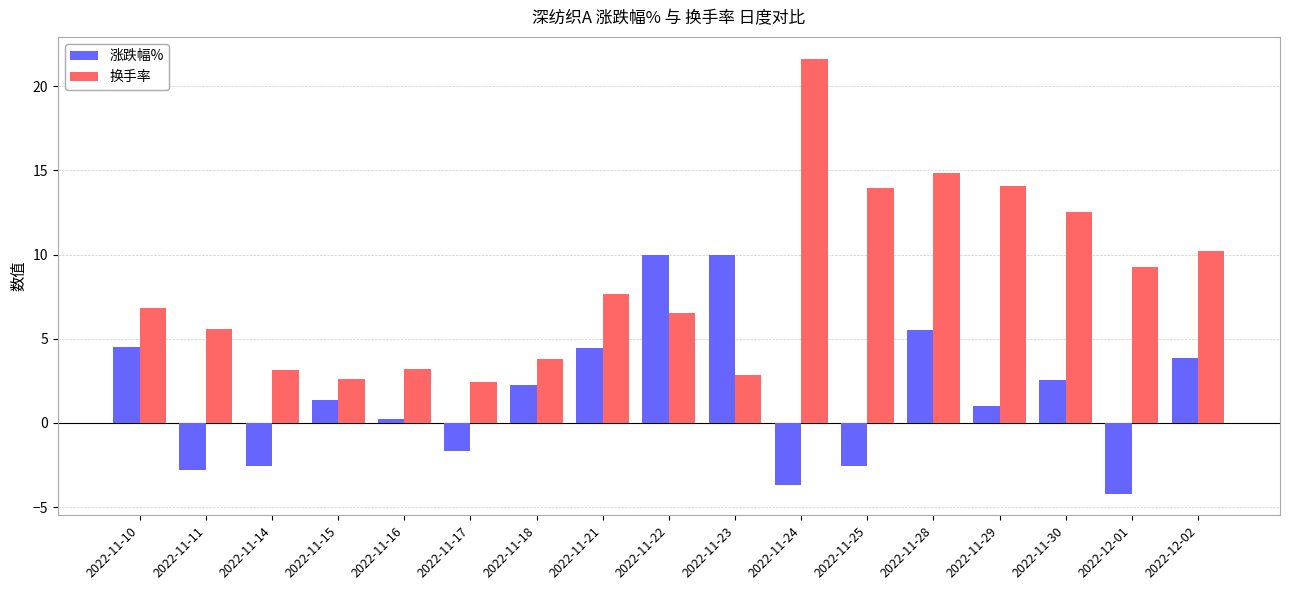

What is the spread (max minus min) of values at 2022-11-10?

2.4